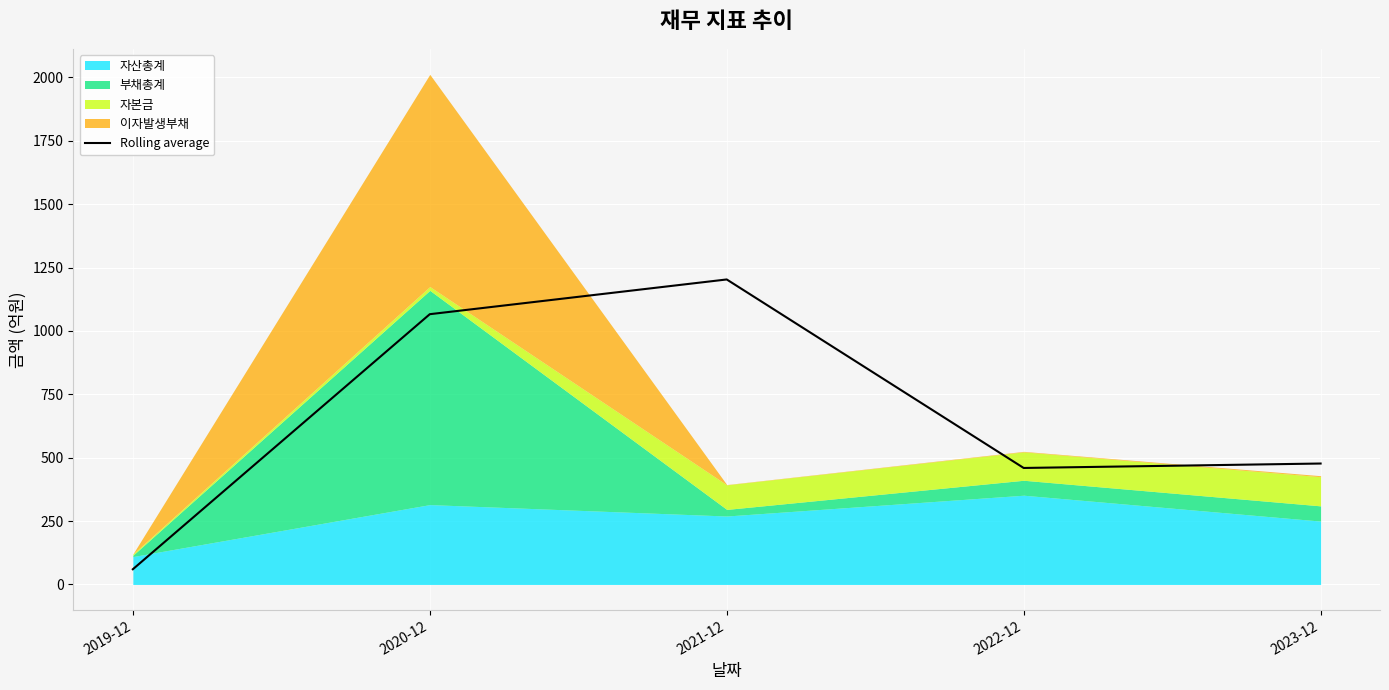

At which label does Rolling average reach its peak?

2021-12